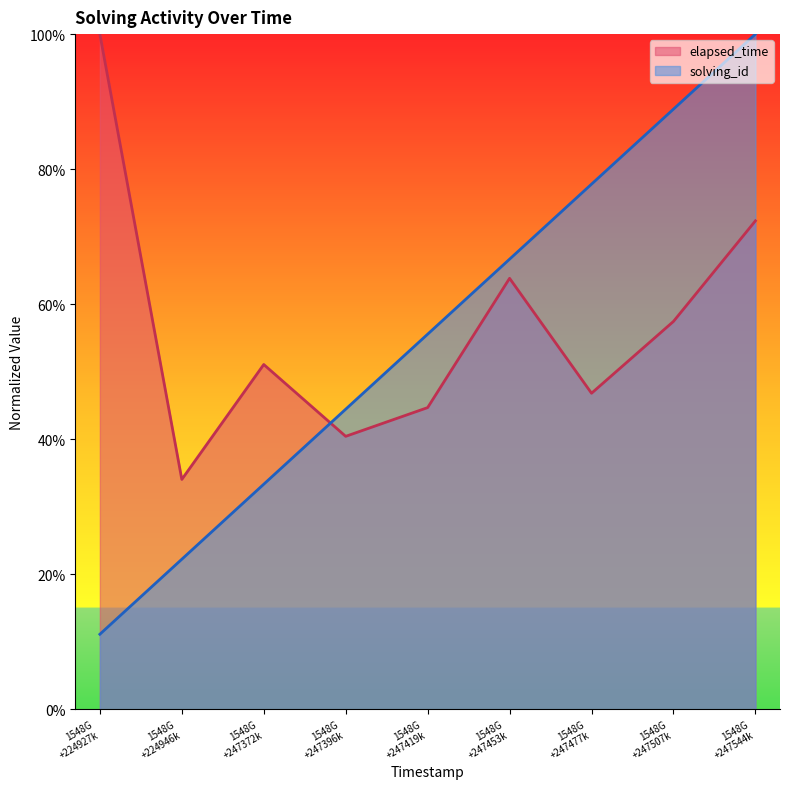

What value does the elapsed_time series have at 1548G +224927k?

1.0